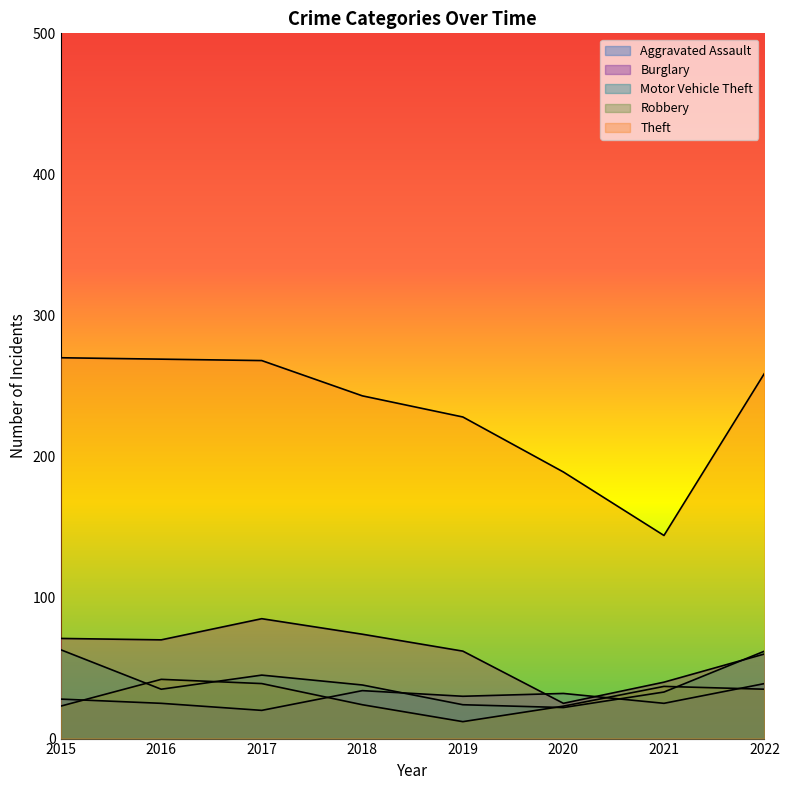

What is the spread (max minus min) of values at 2017?

248